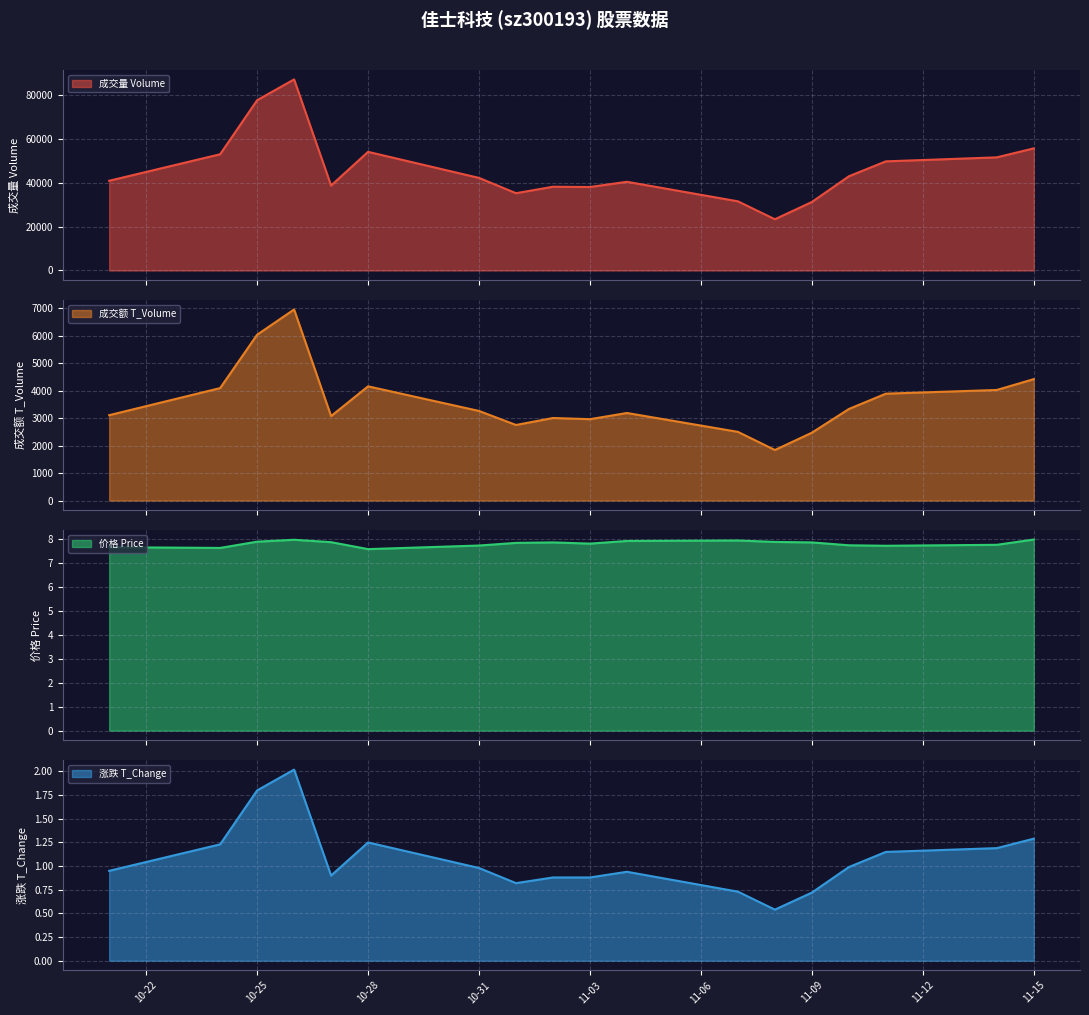

What is the difference between the second highest and minimum values in the volume series?

54285.0